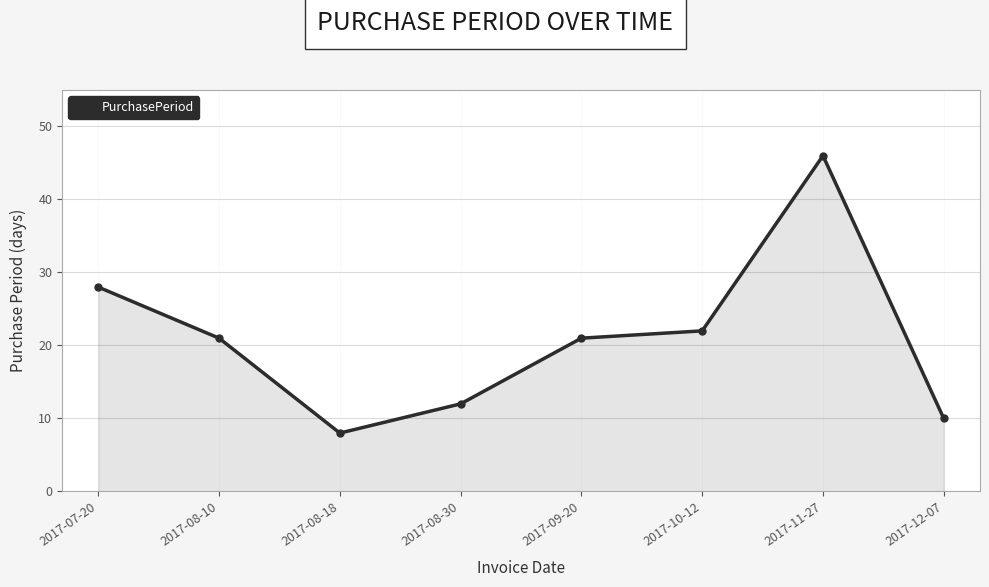

The value at 2017-07-20 is 10. True or false?

False